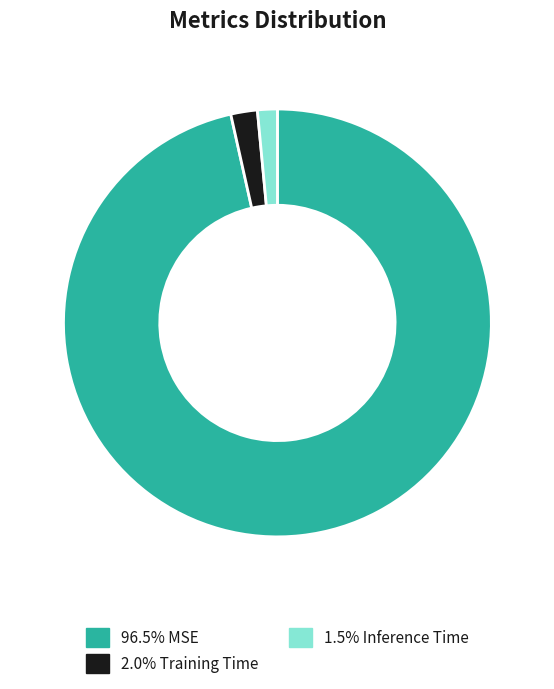

Is there any slice that represents more than half of the pie?

Yes